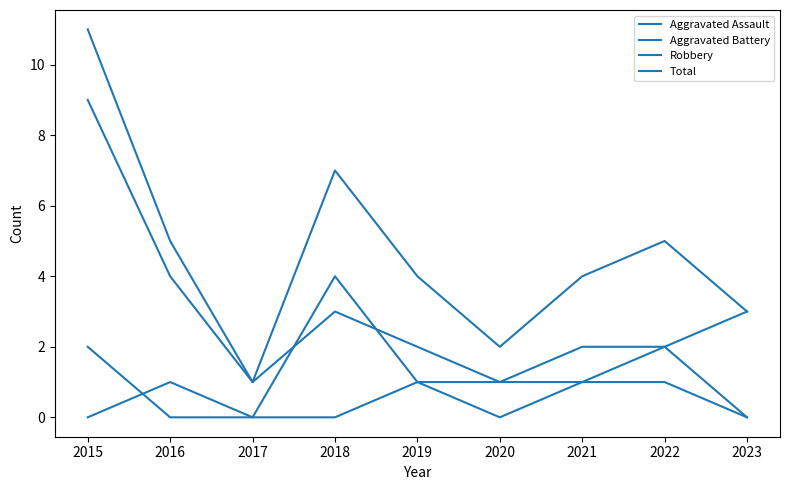

Rank the series at 2020 from highest to lowest value.

Total, Aggravated Assault, Robbery, Aggravated Battery